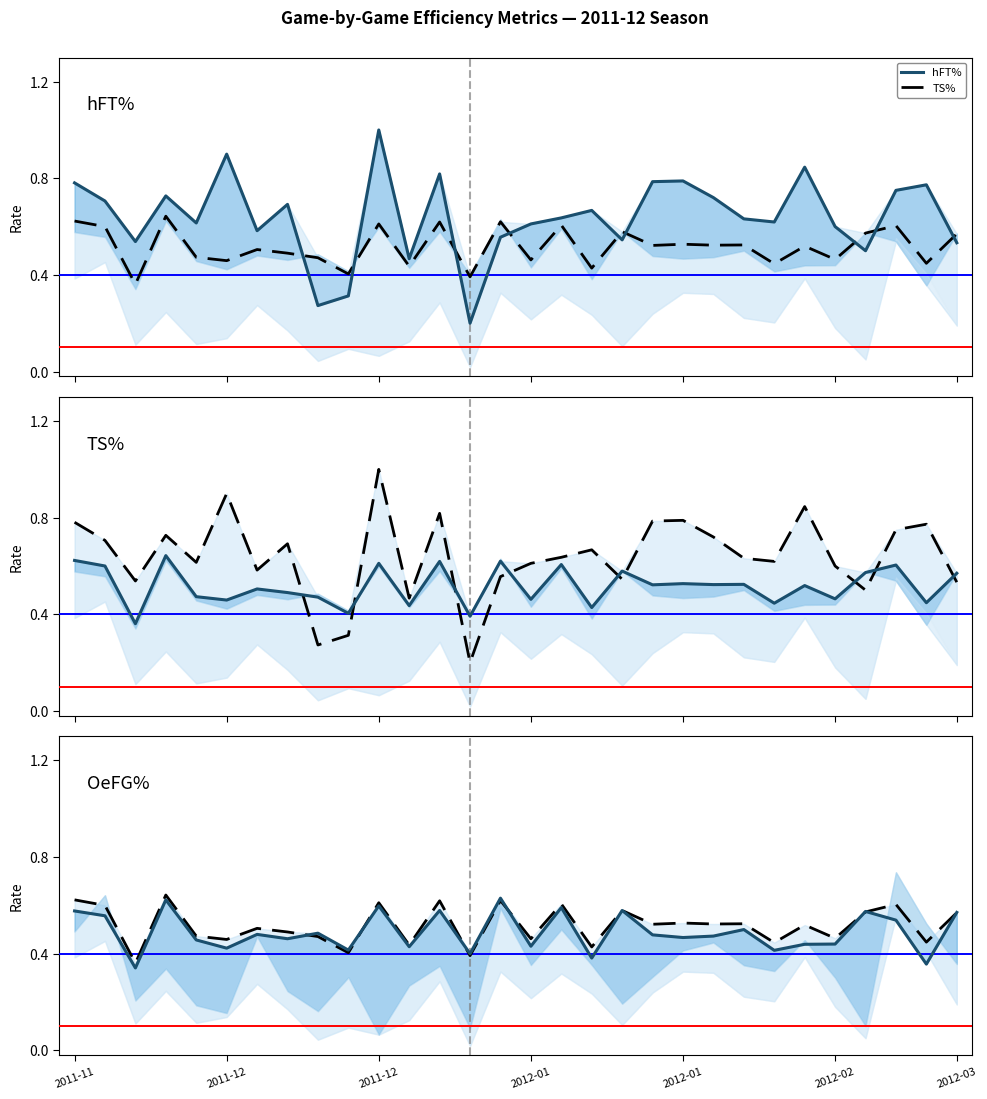

Rank the series by their maximum value, from highest to lowest.

hFT%, TS%, OeFG%